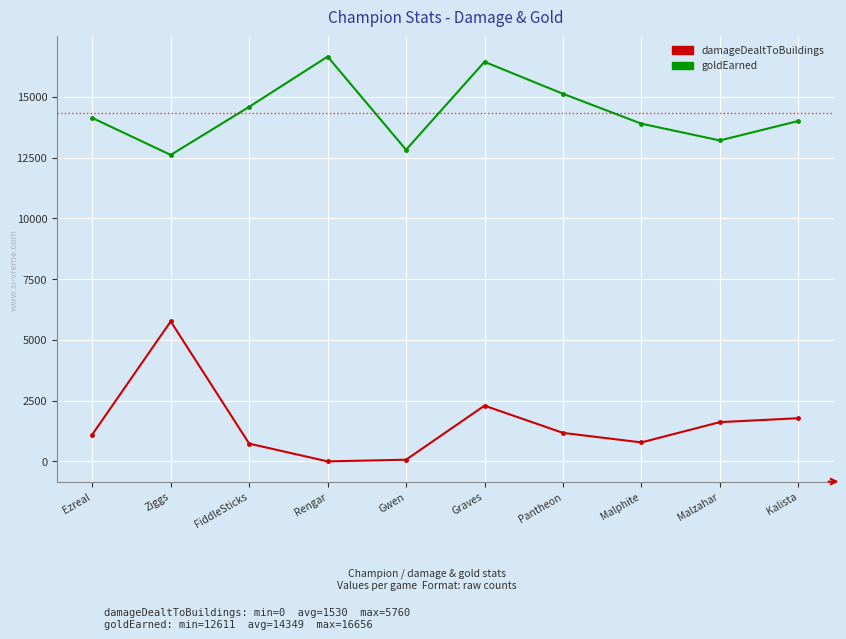

What is the greatest value displayed?

16656